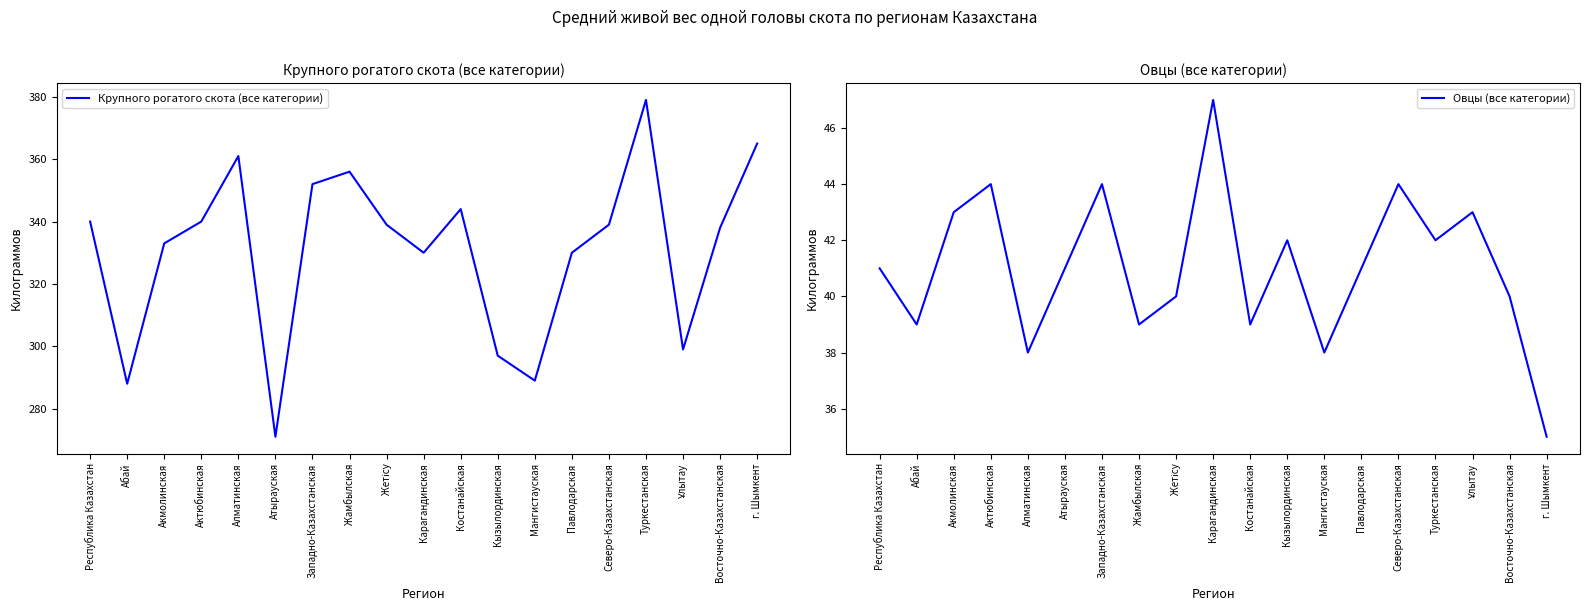

The Крупного рогатого скота (все категории) series shows 288 at Абай. True or false?

True